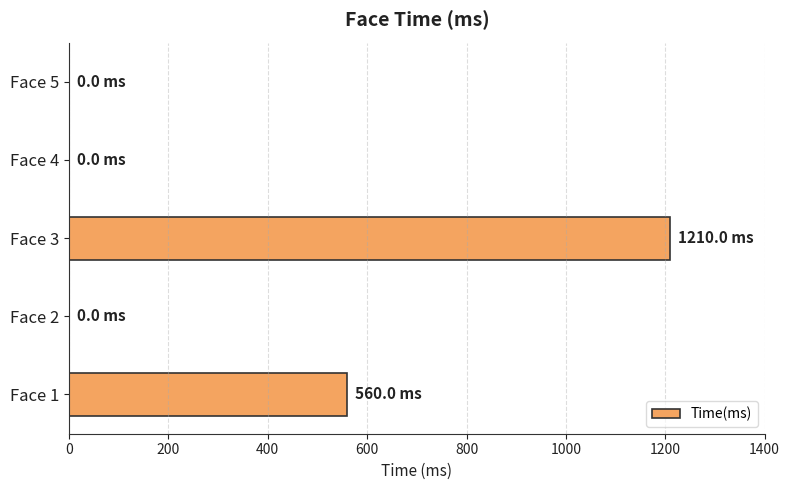

Does the chart contain stacked bars?

No